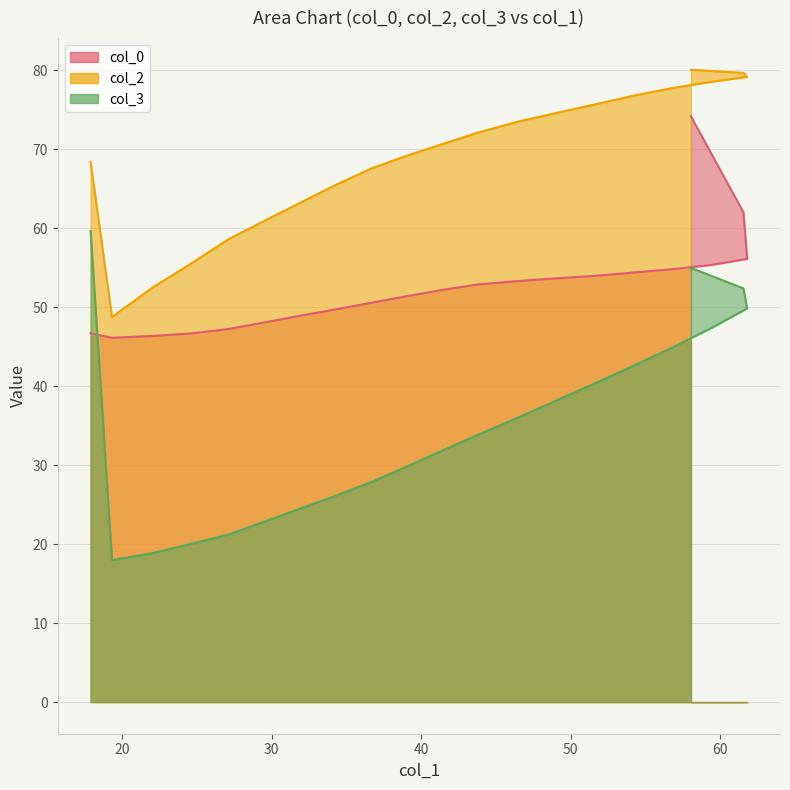

At which category does the chart reach its minimum across all series?

1